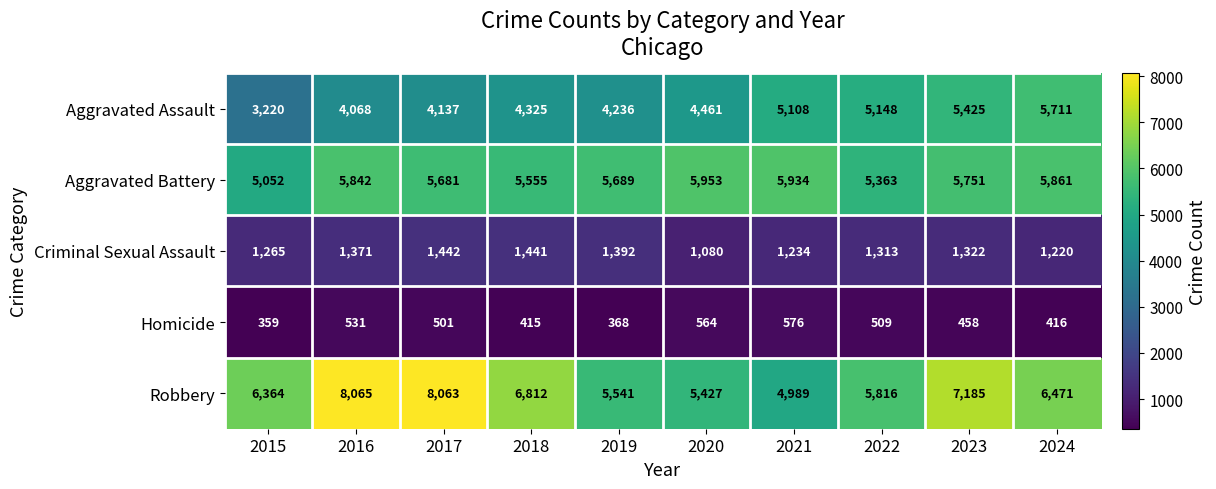

What is the total value across all series at 2015?

16260